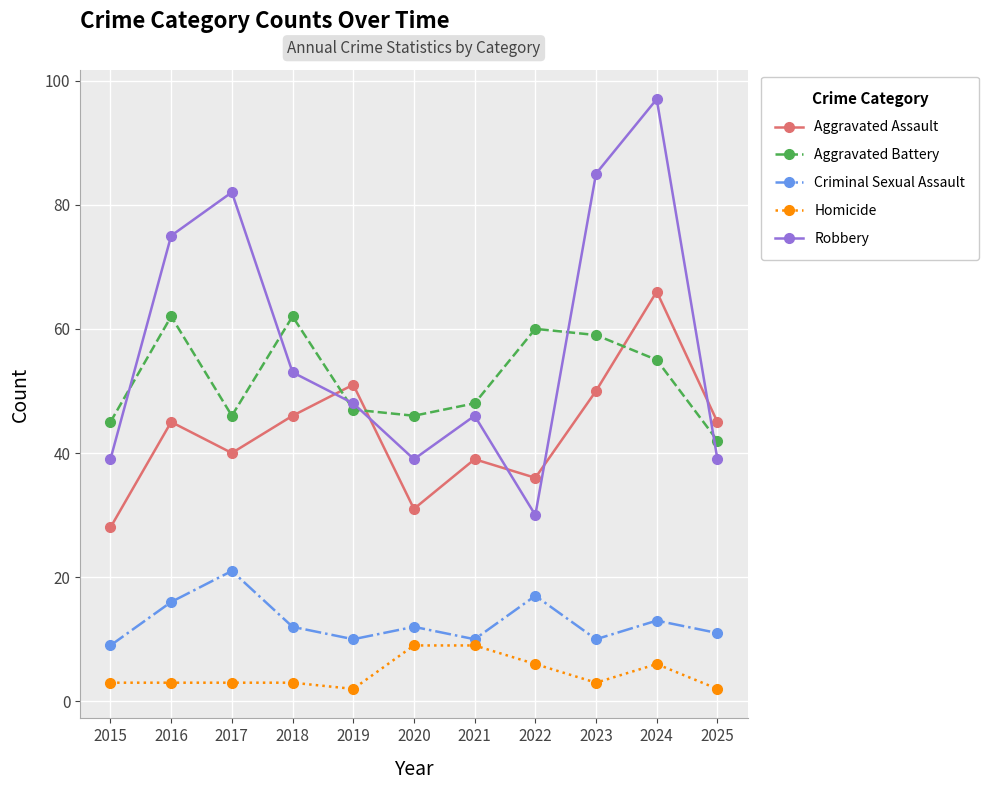

At 2016, list the series in order from smallest to largest.

Homicide, Criminal Sexual Assault, Aggravated Assault, Aggravated Battery, Robbery